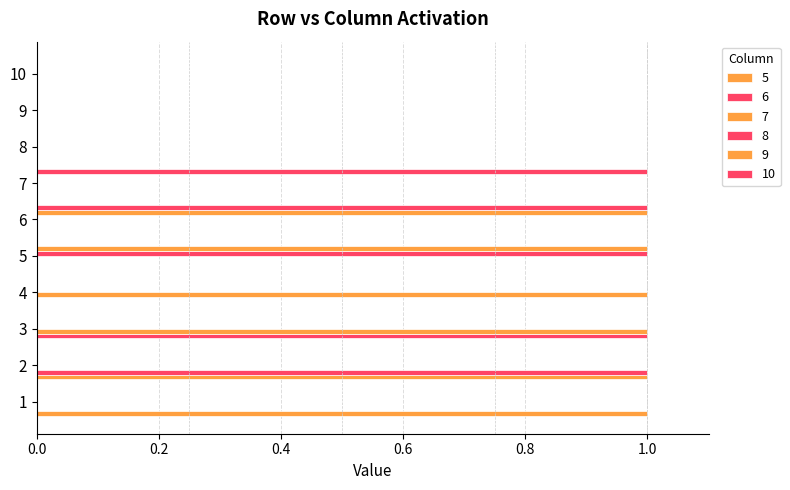

How many data points does each series have?

10